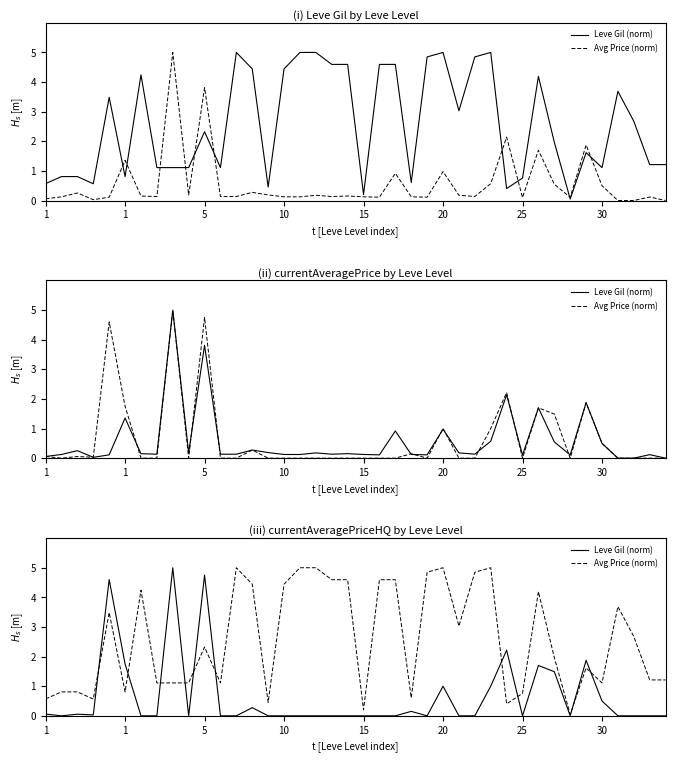

In Avg Price (norm), how many points are higher than both neighbors (excluding endpoints)?

9